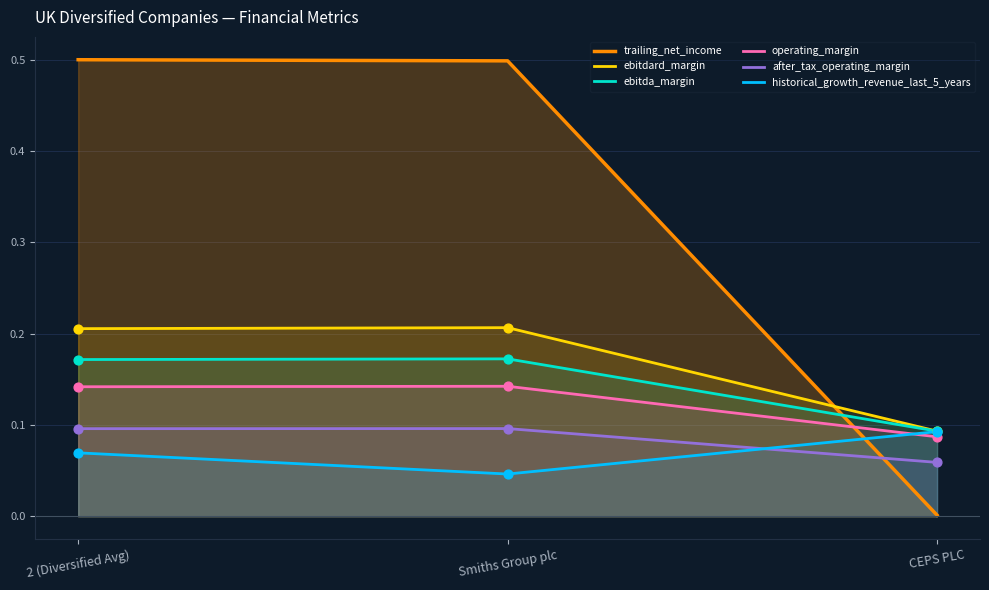

Which series has the widest spread of Y values?

trailing_net_income